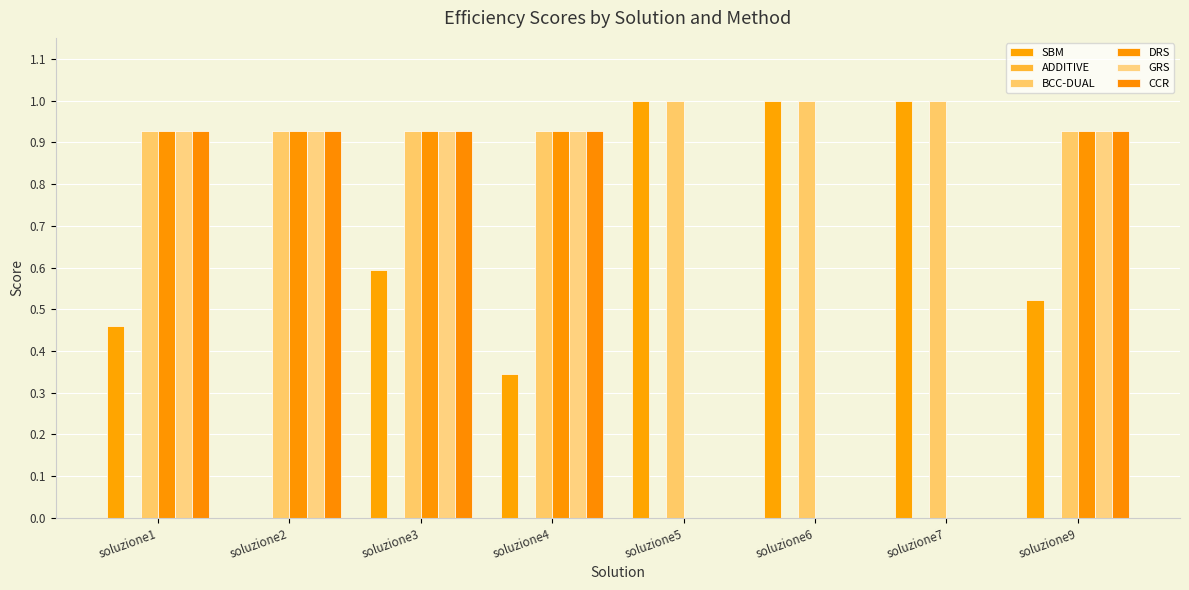

Between soluzione3 and soluzione7, which series saw the biggest shift?

DRS